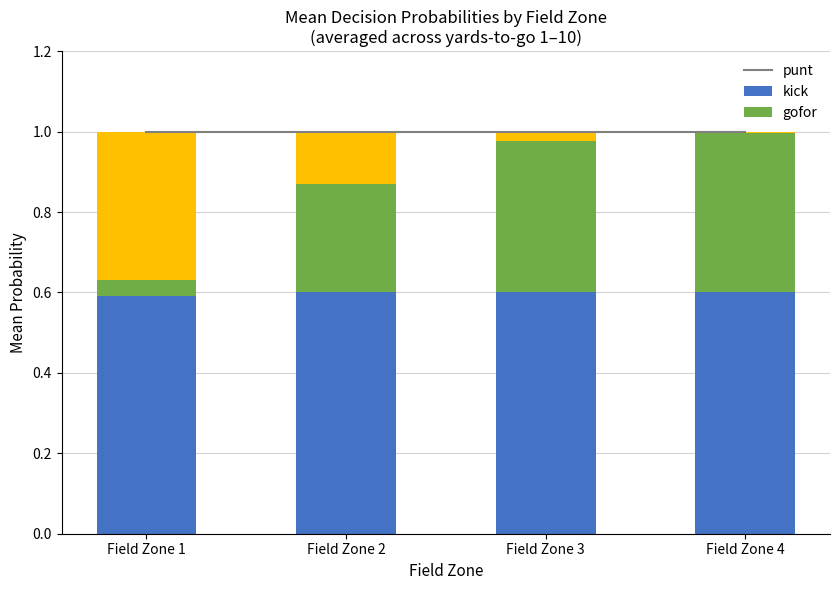

Are the bars grouped side by side (vs. stacked)?

No